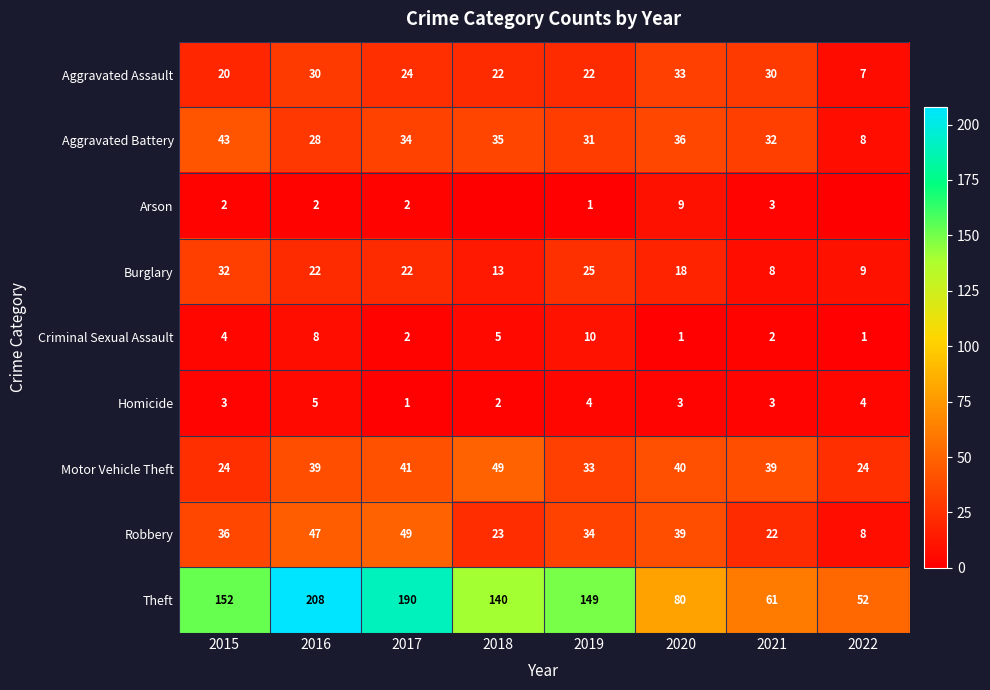

What is the difference between the maximum and minimum values in the Robbery series?

41